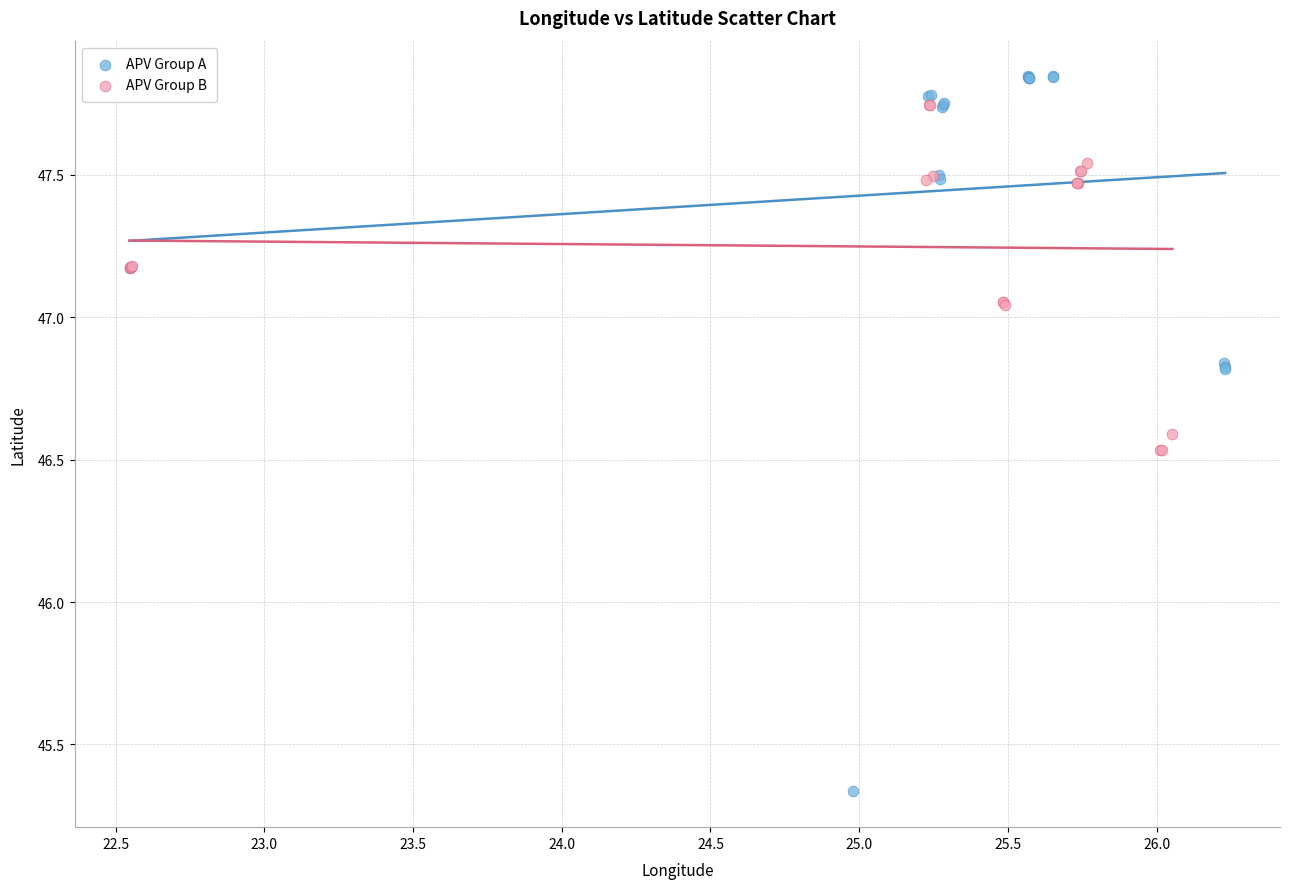

Which series has the largest Y range (max minus min)?

APV Group A